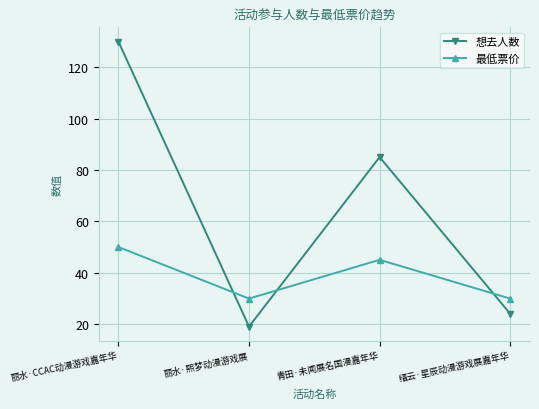

Where do 想去人数 and 最低票价 first cross each other?

丽水·CCAC动漫游戏嘉年华 and 丽水·熙梦动漫游戏展